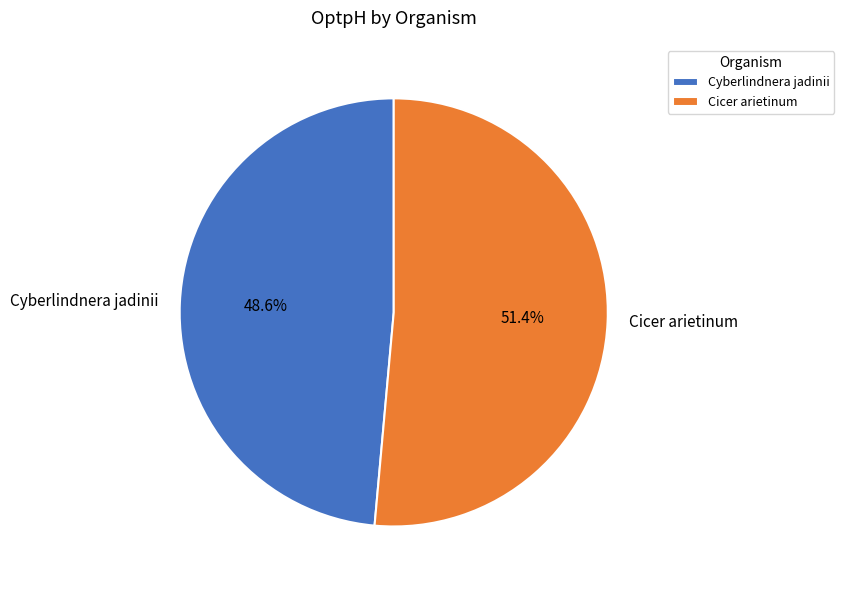

What is the smallest slice in the pie chart?

Cyberlindnera jadinii